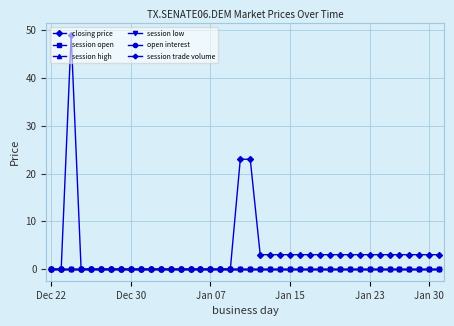

Reading left to right, transcribe all the data shown in this chart.

closing price: 0	0	49	0	0	0	0	0	0	0	0	0	0	0	0	0	0	0	0	23	23	3	3	3	3	3	3	3	3	3	3	3	3	3	3	3	3	3	3	3
session open: 0	0	0	0	0	0	0	0	0	0	0	0	0	0	0	0	0	0	0	0	0	0	0	0	0	0	0	0	0	0	0	0	0	0	0	0	0	0	0	0
session high: 0	0	0	0	0	0	0	0	0	0	0	0	0	0	0	0	0	0	0	0	0	0	0	0	0	0	0	0	0	0	0	0	0	0	0	0	0	0	0	0
session low: 0	0	0	0	0	0	0	0	0	0	0	0	0	0	0	0	0	0	0	0	0	0	0	0	0	0	0	0	0	0	0	0	0	0	0	0	0	0	0	0
open interest: 0	0	0	0	0	0	0	0	0	0	0	0	0	0	0	0	0	0	0	0	0	0	0	0	0	0	0	0	0	0	0	0	0	0	0	0	0	0	0	0
session trade volume: 0	0	0	0	0	0	0	0	0	0	0	0	0	0	0	0	0	0	0	0	0	0	0	0	0	0	0	0	0	0	0	0	0	0	0	0	0	0	0	0